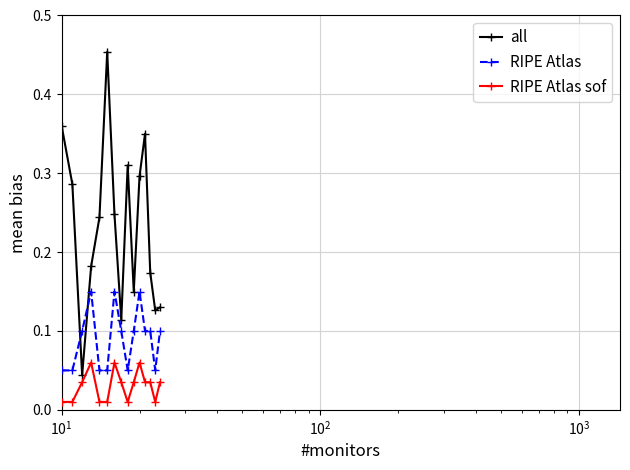

True or false: RIPE Atlas has more than 2 points higher than both neighbors.

True